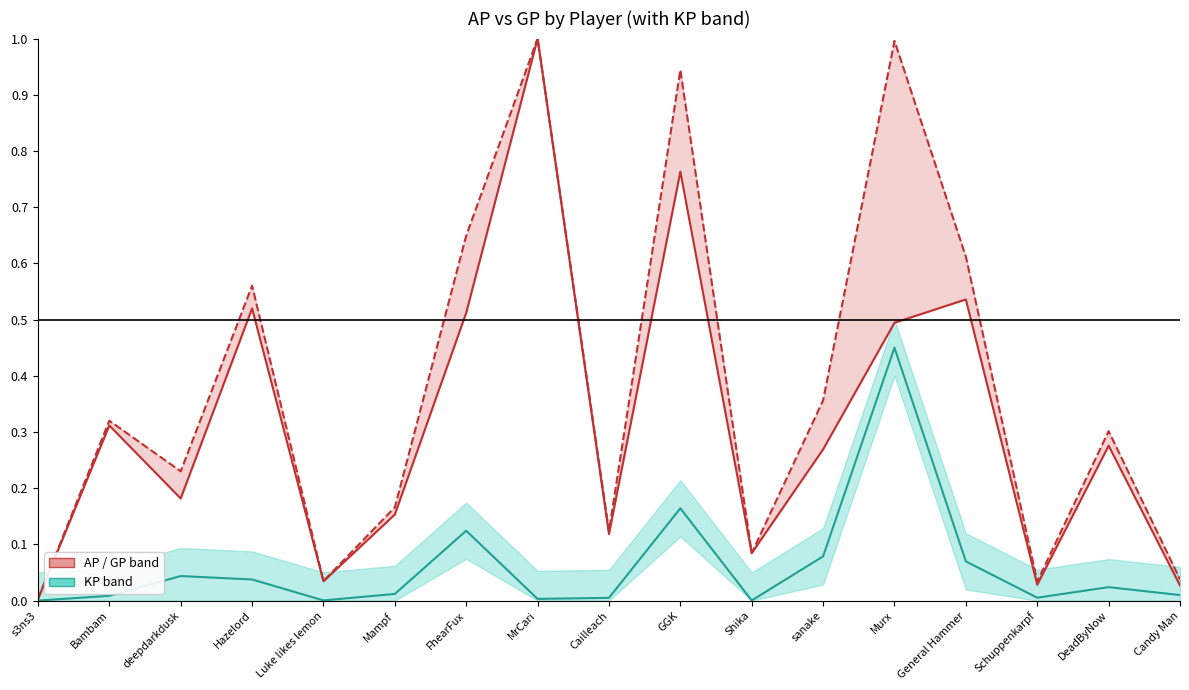

Which category has the lowest value across all series?

s3ns3